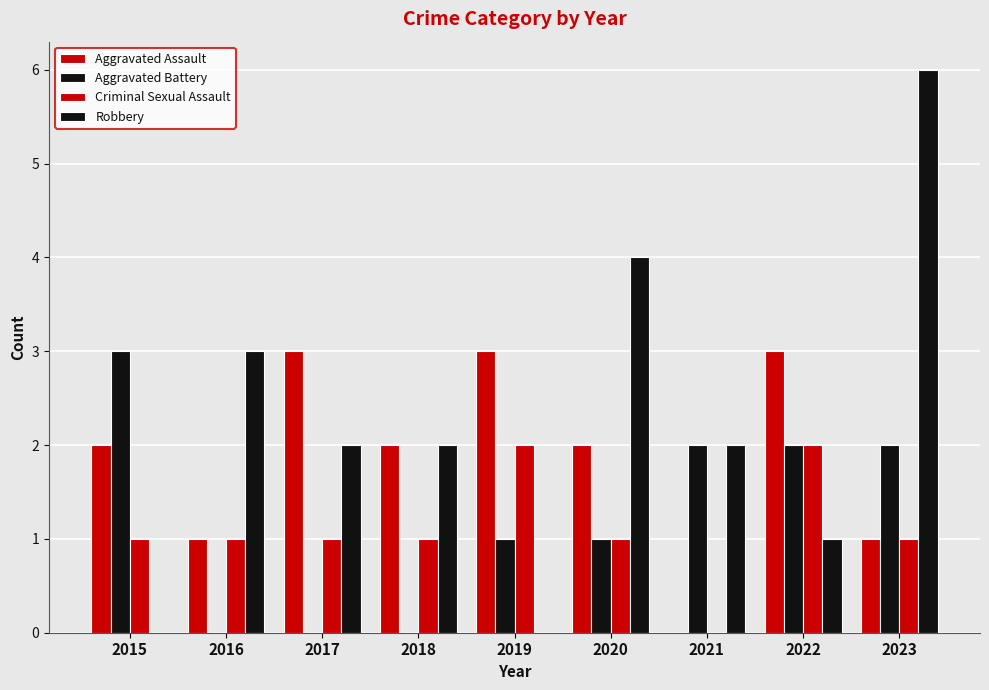

How many categories are shown in the chart?

9